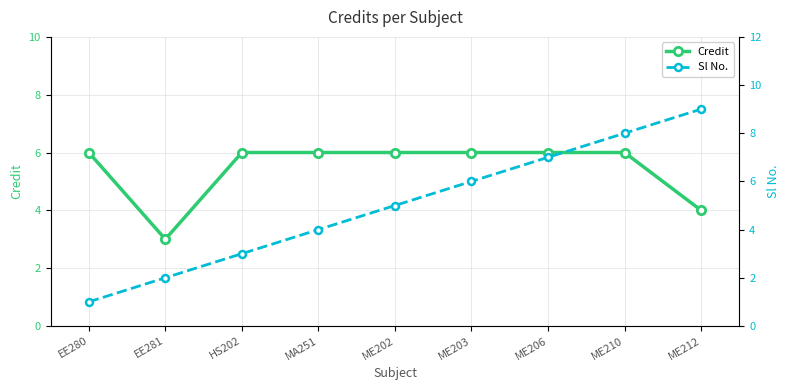

Between EE280 and ME202, which is larger?

EE280